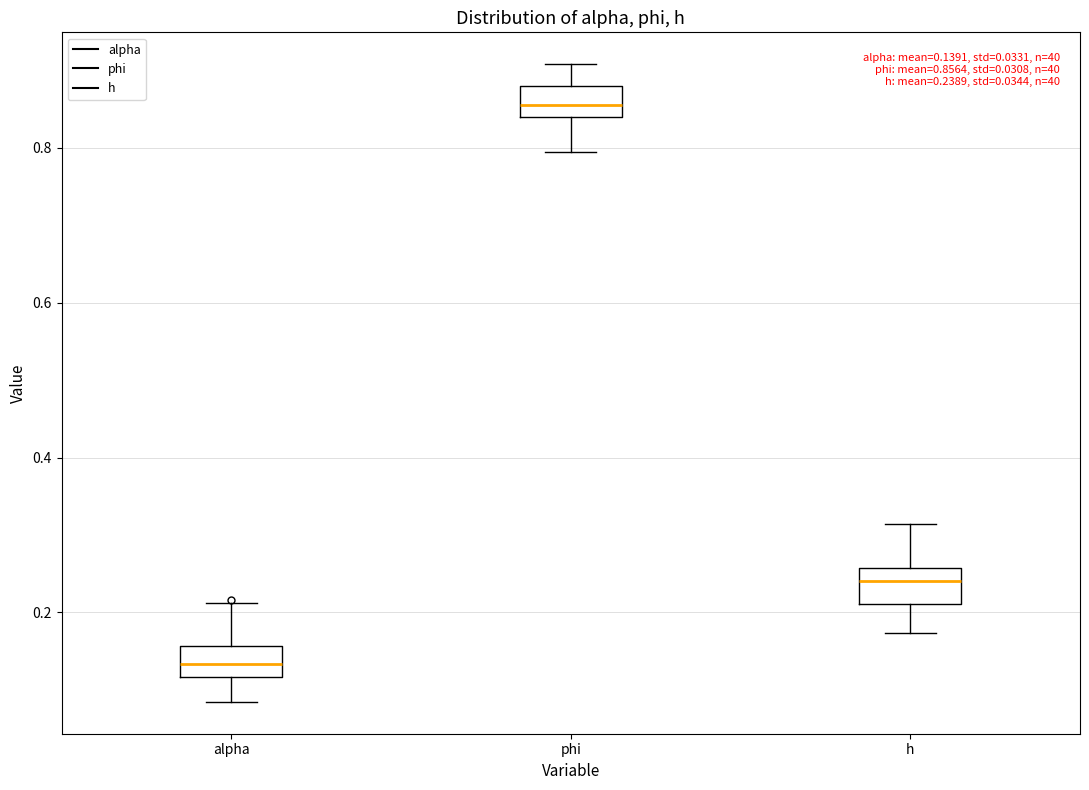

Which box has the highest median line?

phi